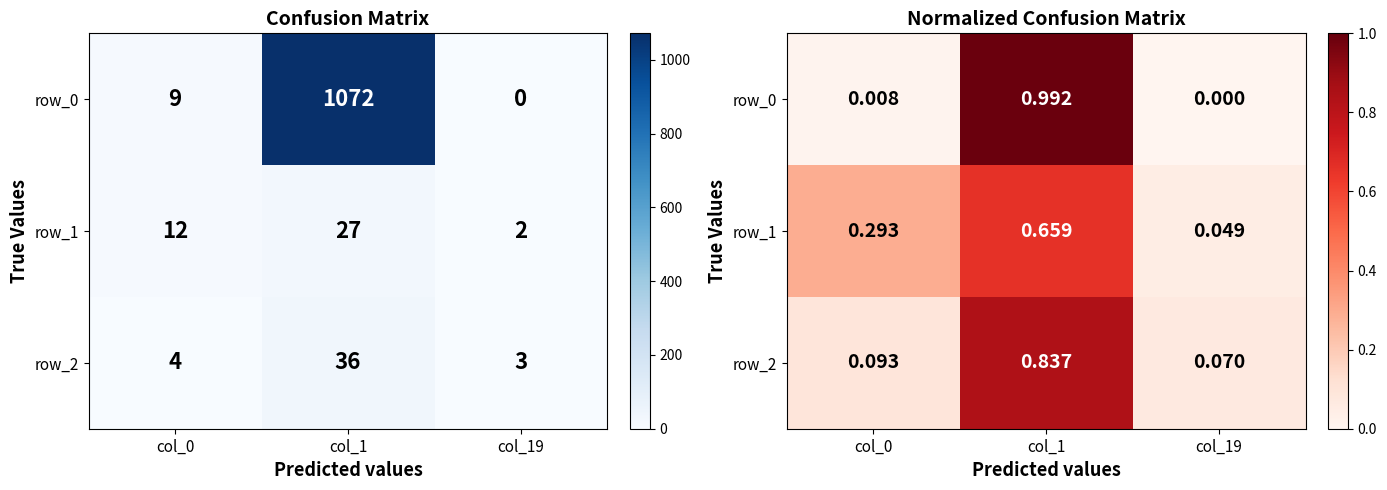

What is the approximate value of row_2 at col_19?

0.1